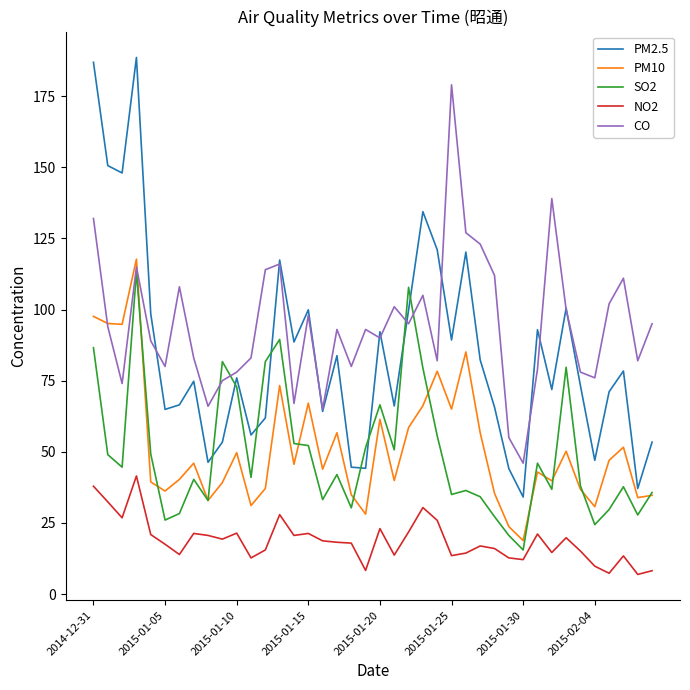

What is the minimum value shown in the chart?

6.9